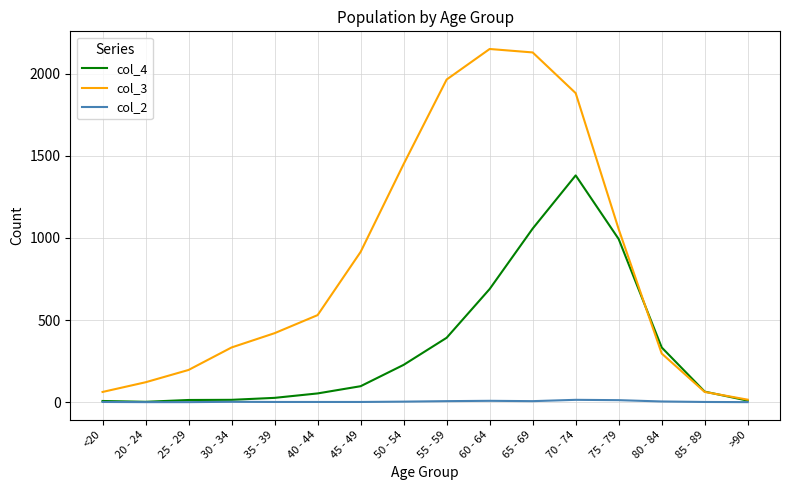

Is the value of col_2 at 70 - 74 greater than the value of col_4 at 50 - 54?

No